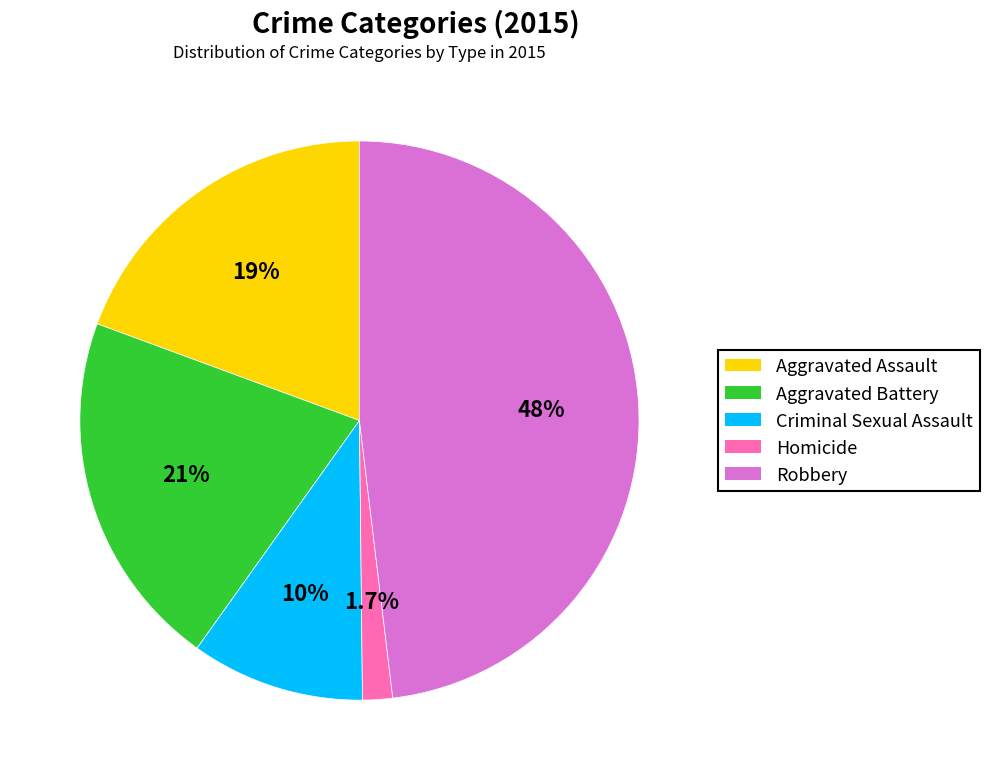

Approximately how many times larger is the value at Aggravated Assault compared to Aggravated Battery?

0.9